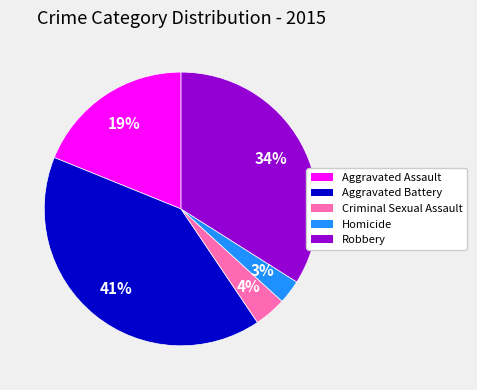

Which has a higher value, Aggravated Assault or Robbery?

Robbery